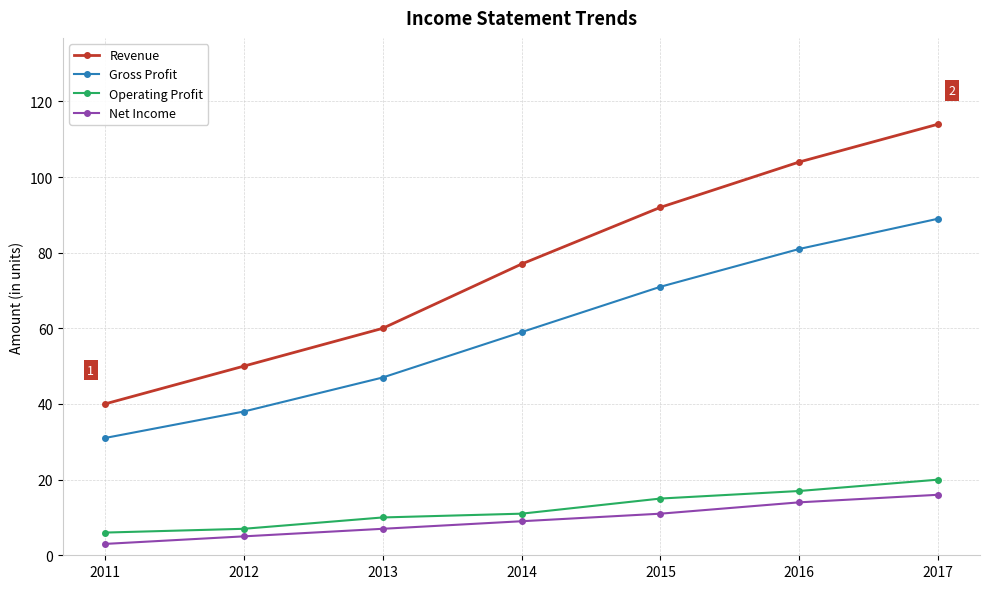

Reading left to right, list all the values displayed in this chart.

Revenue: 2011=40	2012=50	2013=60	2014=77	2015=92	2016=104	2017=114
Gross Profit: 2011=31	2012=38	2013=47	2014=59	2015=71	2016=81	2017=89
Operating Profit: 2011=6	2012=7	2013=10	2014=11	2015=15	2016=17	2017=20
Net Income: 2011=3	2012=5	2013=7	2014=9	2015=11	2016=14	2017=16